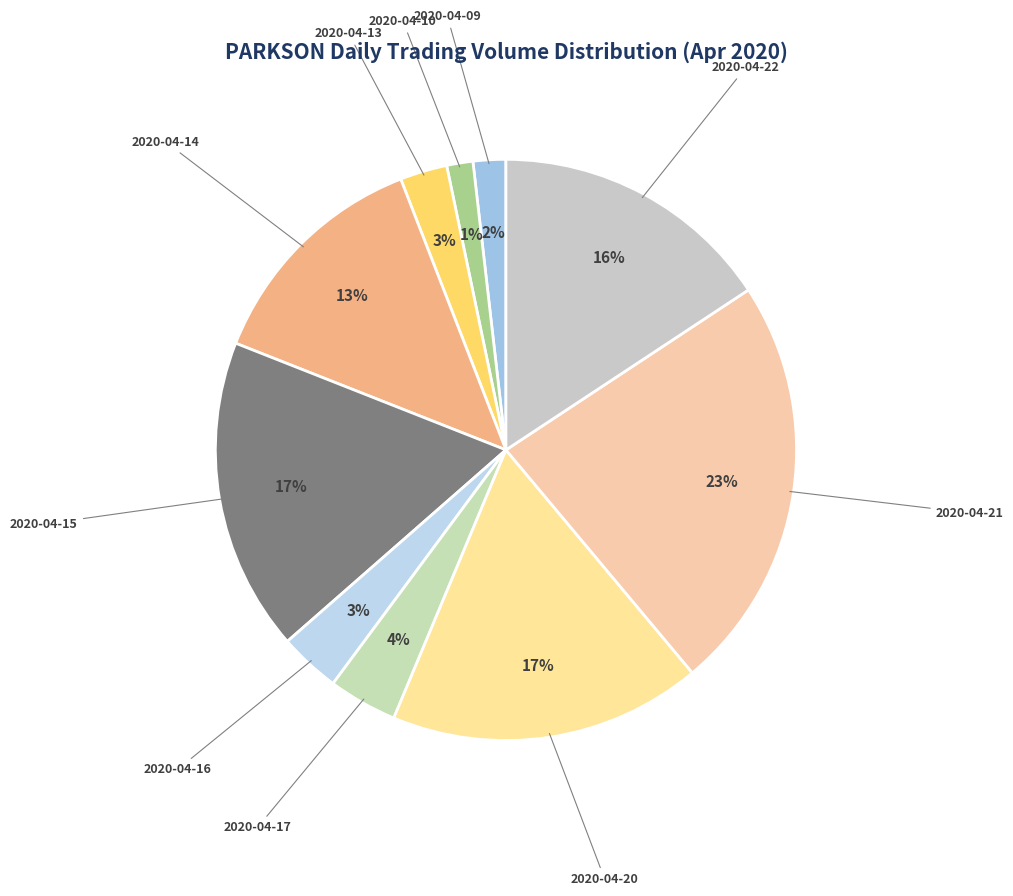

Is there a majority slice in this chart?

No